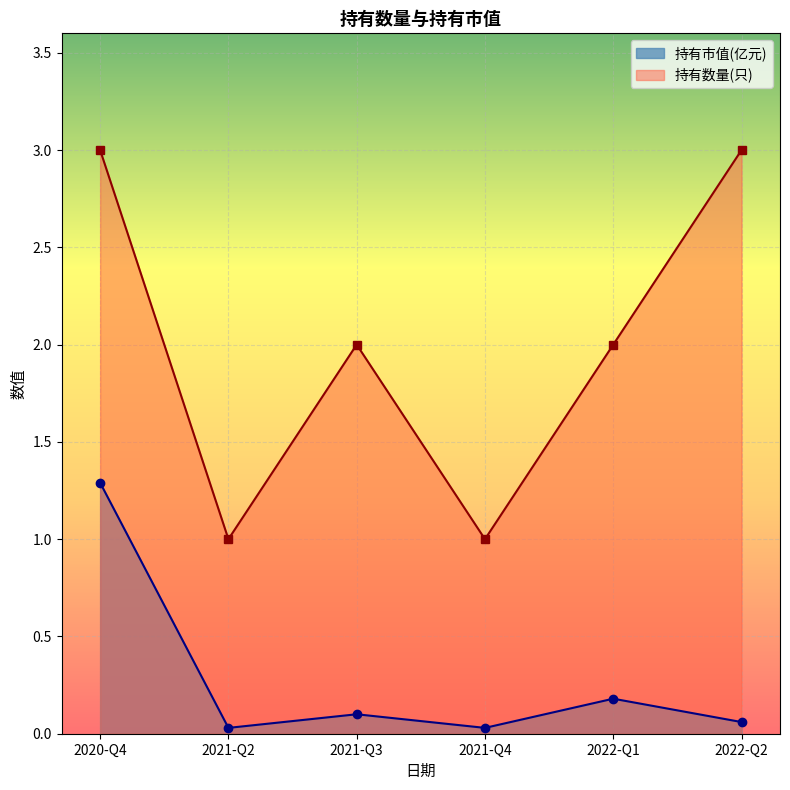

True or false: 持有数量(只) and 持有市值(亿元) cross at least once.

False